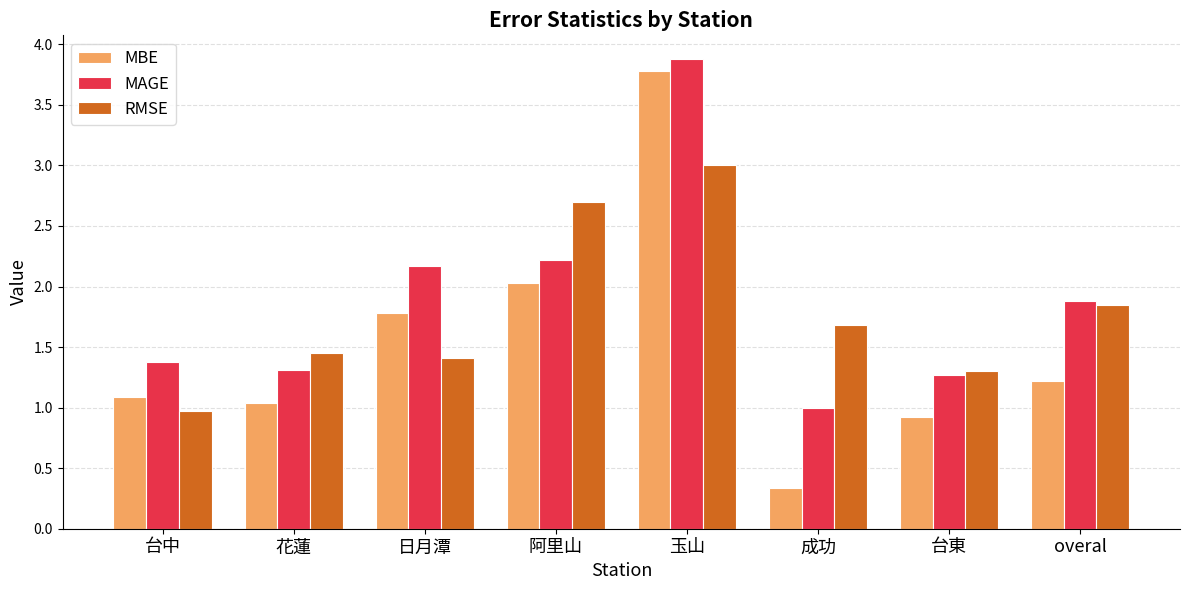

The MBE series shows 0.6 at 花蓮. True or false?

False